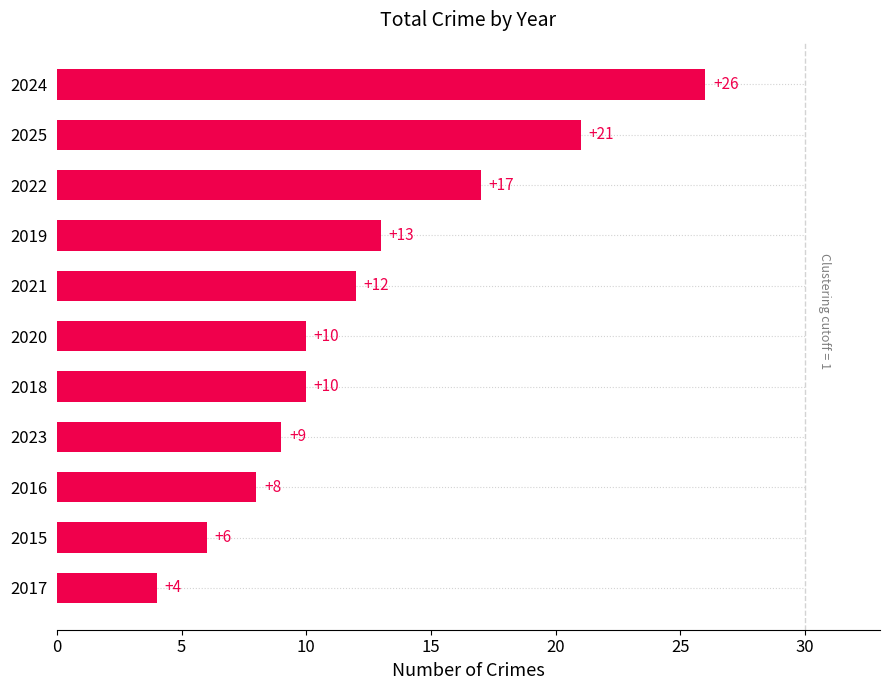

Between 2024 and 2022, which is larger?

2024